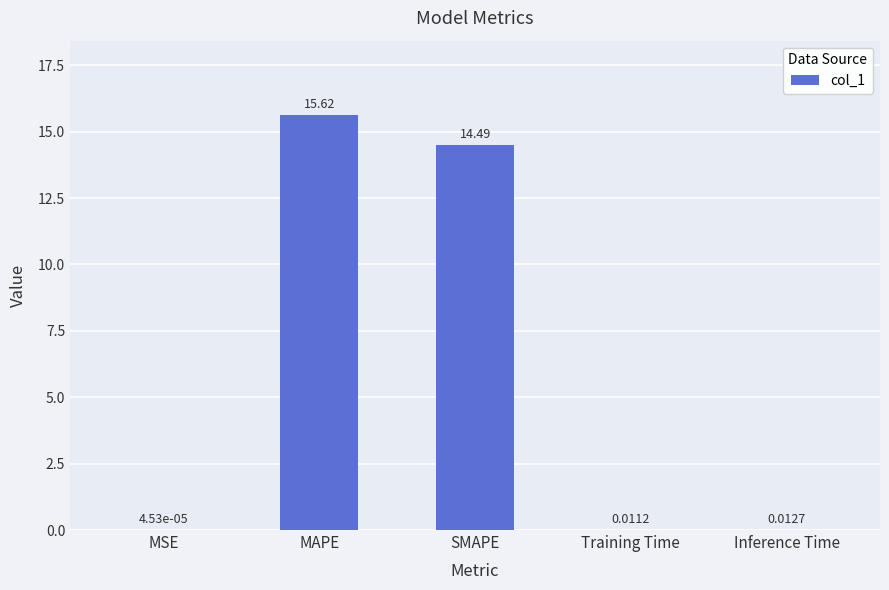

At which category does the chart reach its peak across all series?

MAPE